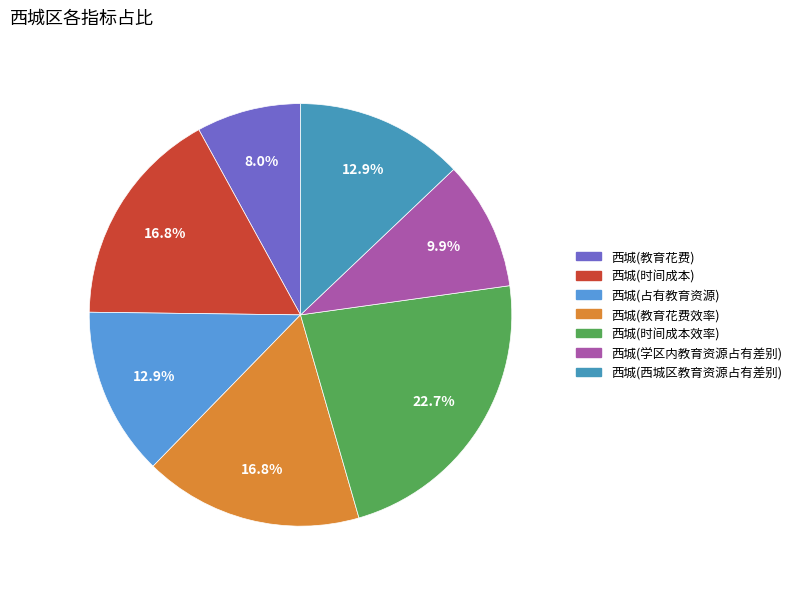

How many slices are in this pie chart?

7